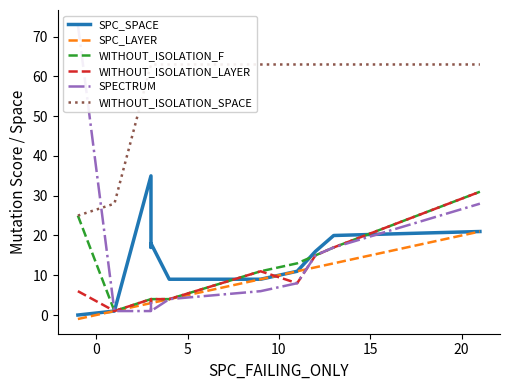

True or false: WITHOUT_ISOLATION_SPACE and SPECTRUM intersect in this chart.

True